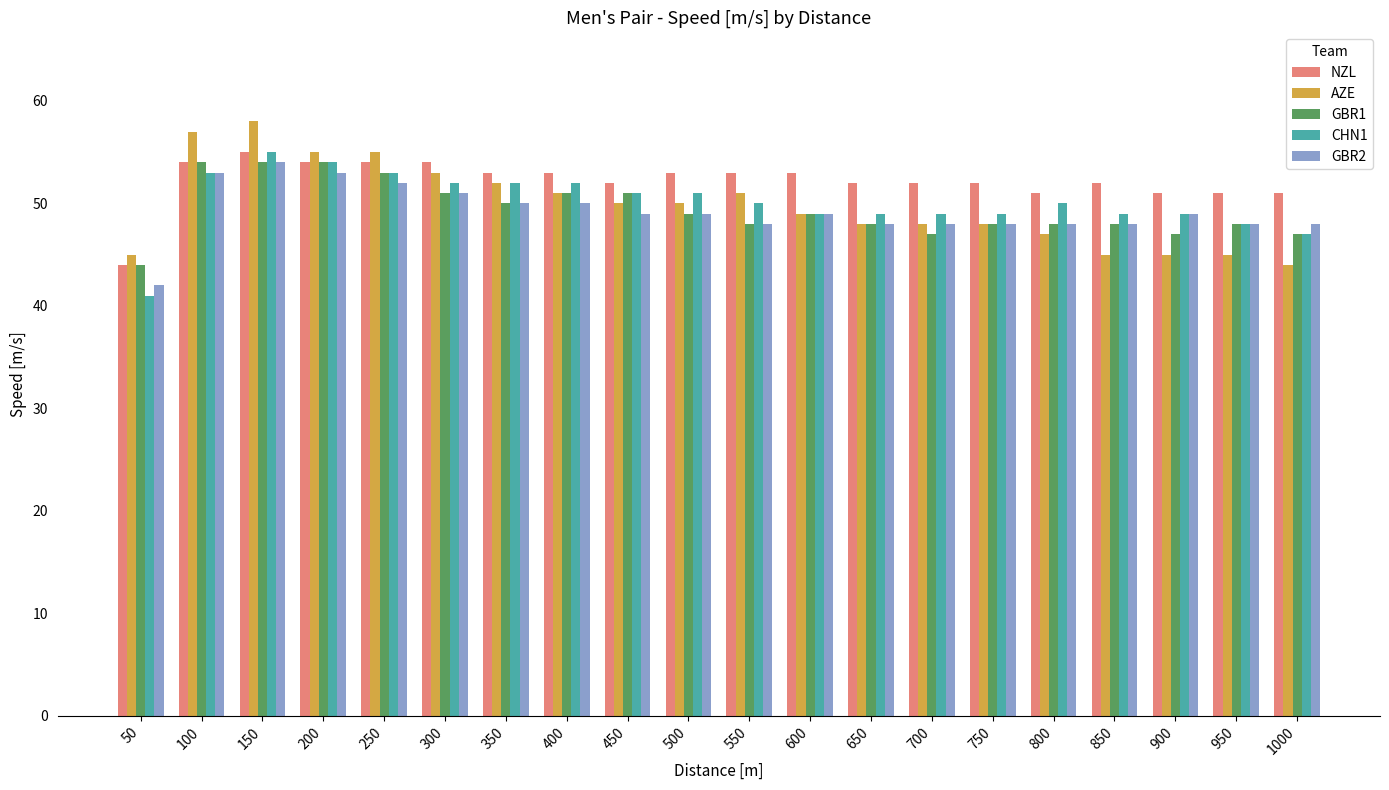

Reading right to left, transcribe all the data shown in this chart.

NZL: 51	51	51	52	51	52	52	52	53	53	53	52	53	53	54	54	54	55	54	44
AZE: 44	45	45	45	47	48	48	48	49	51	50	50	51	52	53	55	55	58	57	45
GBR1: 47	48	47	48	48	48	47	48	49	48	49	51	51	50	51	53	54	54	54	44
CHN1: 47	48	49	49	50	49	49	49	49	50	51	51	52	52	52	53	54	55	53	41
GBR2: 48	48	49	48	48	48	48	48	49	48	49	49	50	50	51	52	53	54	53	42